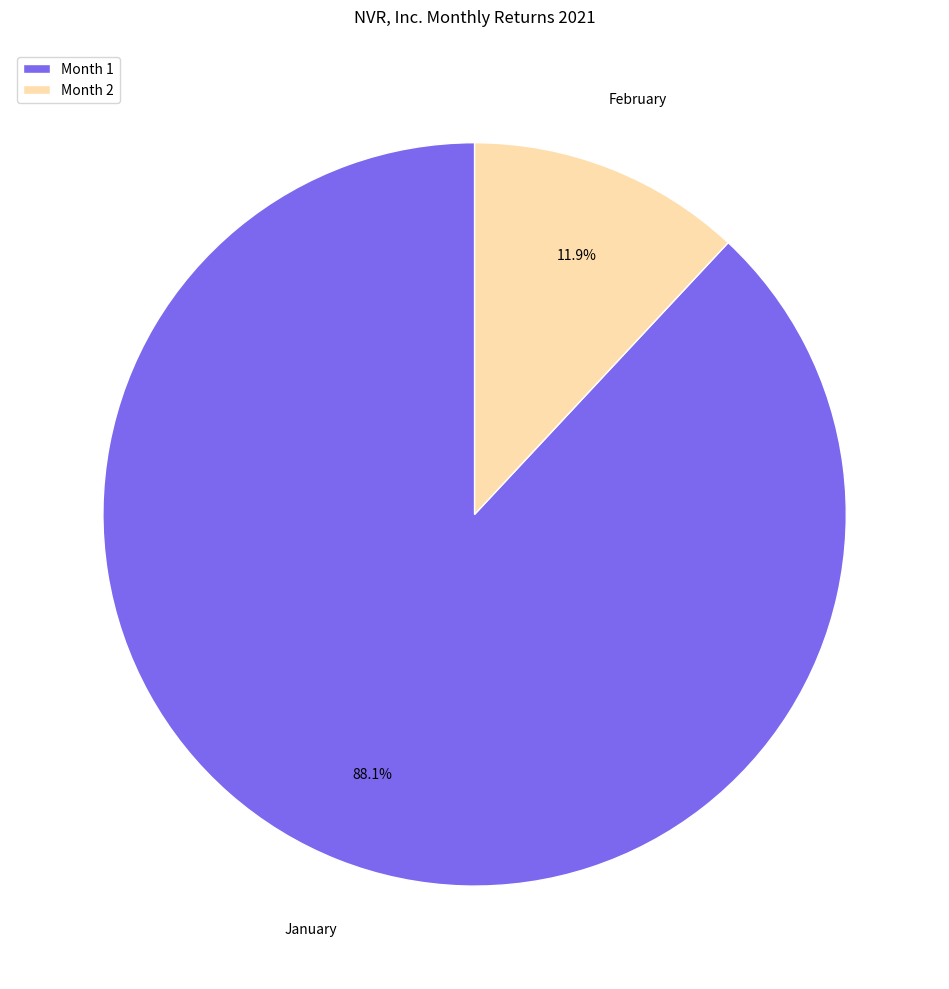

Between Month 1 and Month 2, which is larger?

Month 1